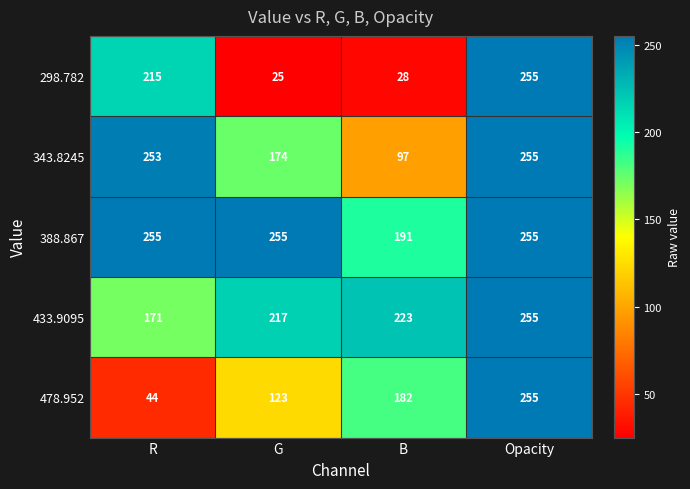

Between G and Opacity, which series saw the biggest shift?

298.782